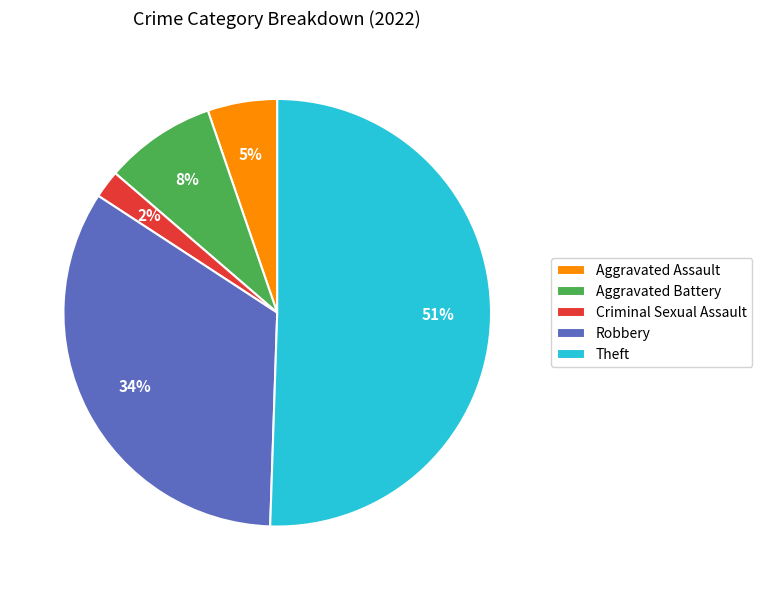

What is the majority slice?

Theft